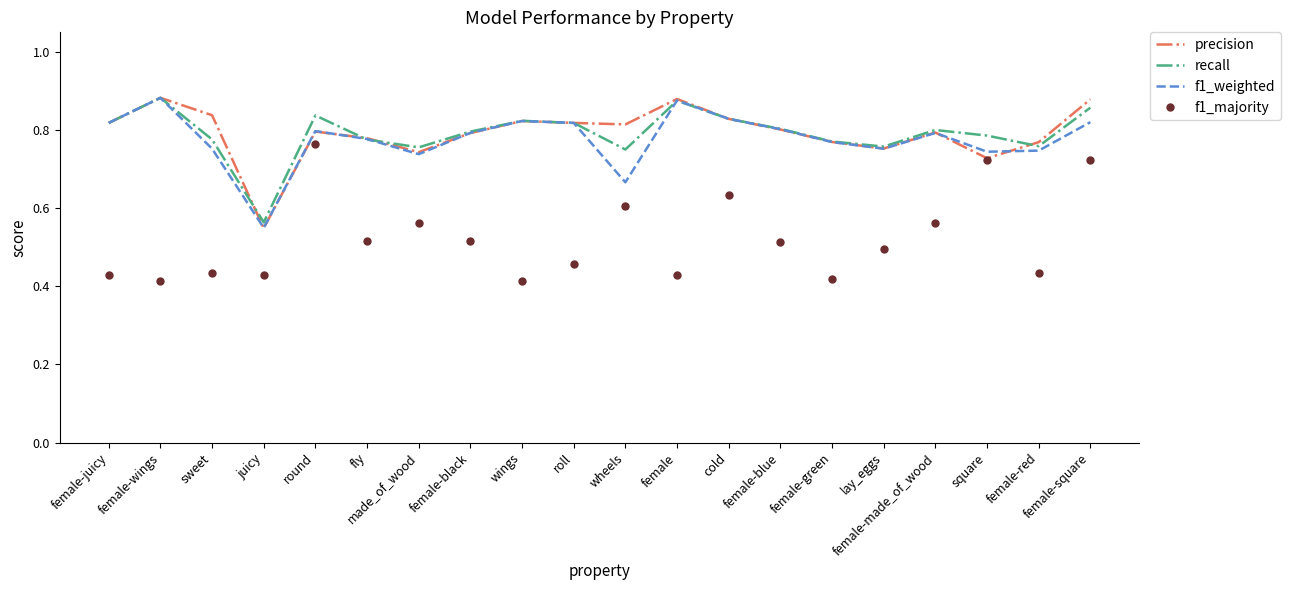

True or false: f1_weighted and f1_majority intersect in this chart.

False